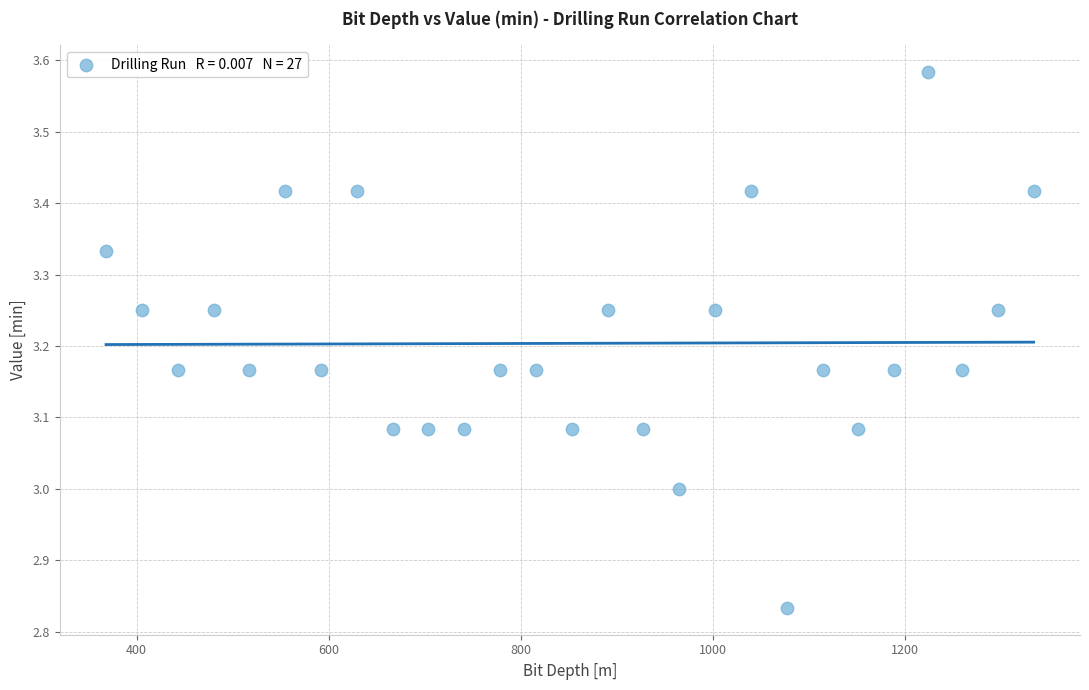

What is the range of X values (max minus min)?

965.5